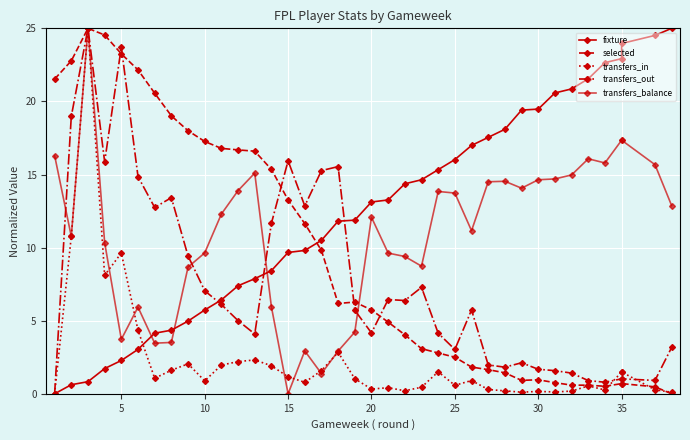

How many intersections are there between transfers_in and transfers_balance?

7